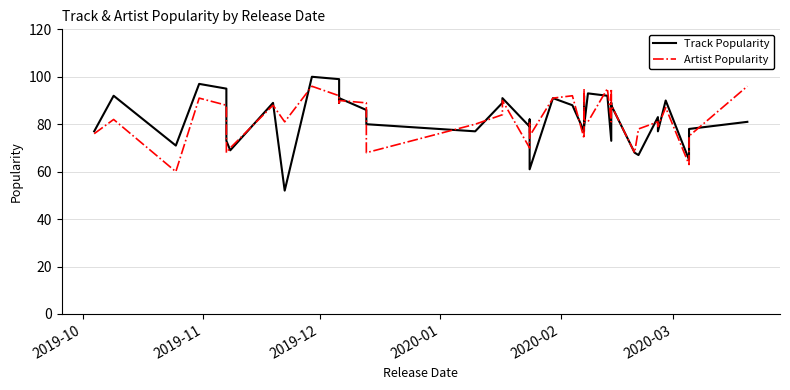

At how many categories does at least one series exceed 92?

9